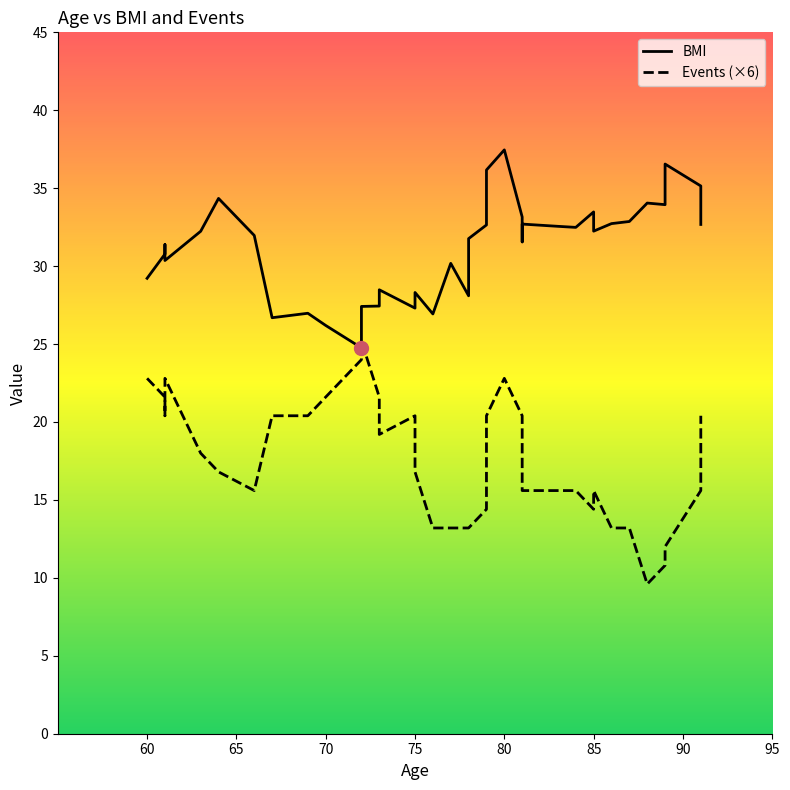

Reading left to right, list all the values displayed in this chart.

BMI: 29.2	30.8	31.4	30.4	32.2	34.3	32.0	26.7	27.0	26.2	24.8	27.4	27.4	28.5	27.3	28.3	26.9	30.2	28.1	31.8	32.6	34.5	36.2	37.5	33.2	31.6	32.7	32.6	32.5	33.5	32.2	32.7	32.9	34.0	33.9	36.5	35.1	34.1	32.7
Events (×6): 22.8	21.6	20.4	22.8	18.0	16.8	15.6	20.4	20.4	21.6	24.0	25.2	21.6	19.2	20.4	16.8	13.2	13.2	13.2	13.2	14.4	19.2	20.4	22.8	20.4	18.0	15.6	15.6	15.6	14.4	15.6	13.2	13.2	9.6	10.8	12.0	15.6	16.8	20.4